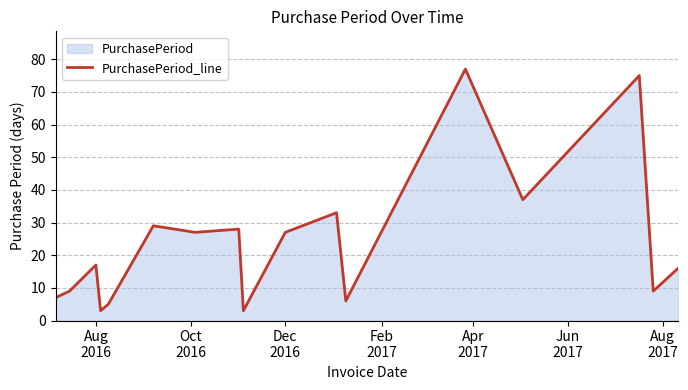

Does the chart have visible grid lines?

Yes